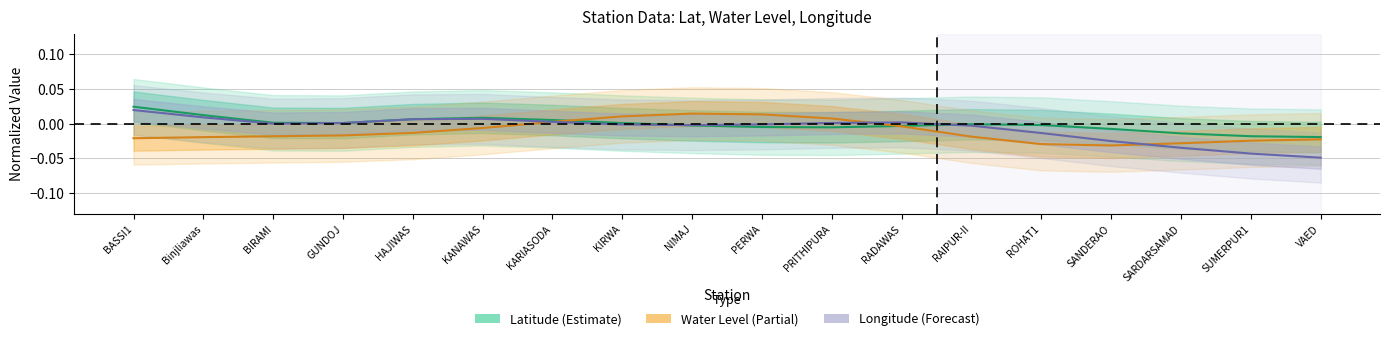

Where does the Water Level (Partial) series first go above 0?

KARIASODA